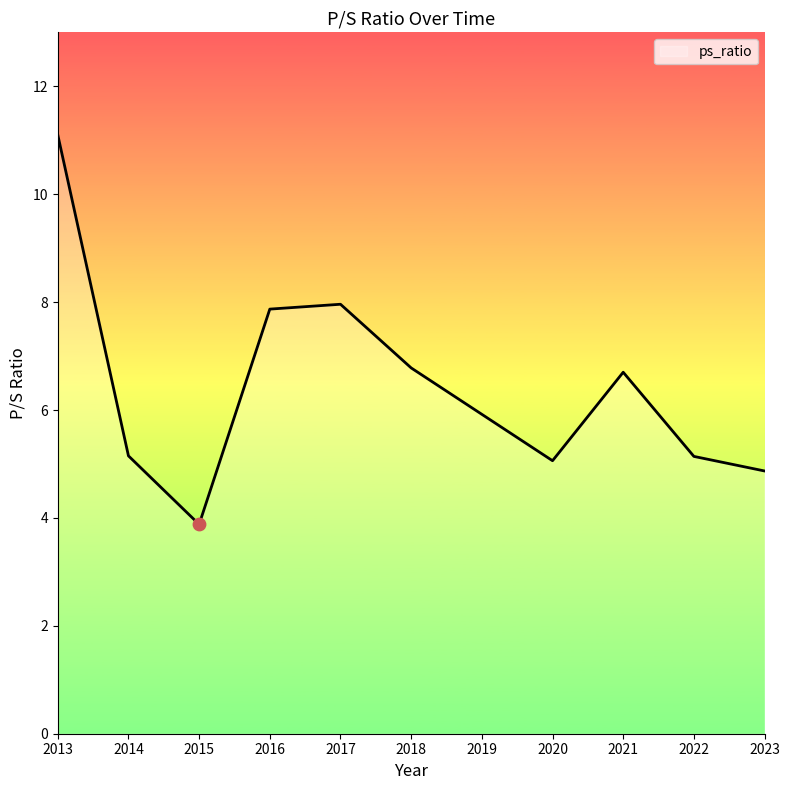

Which has a higher value, 2013 or 2015?

2013